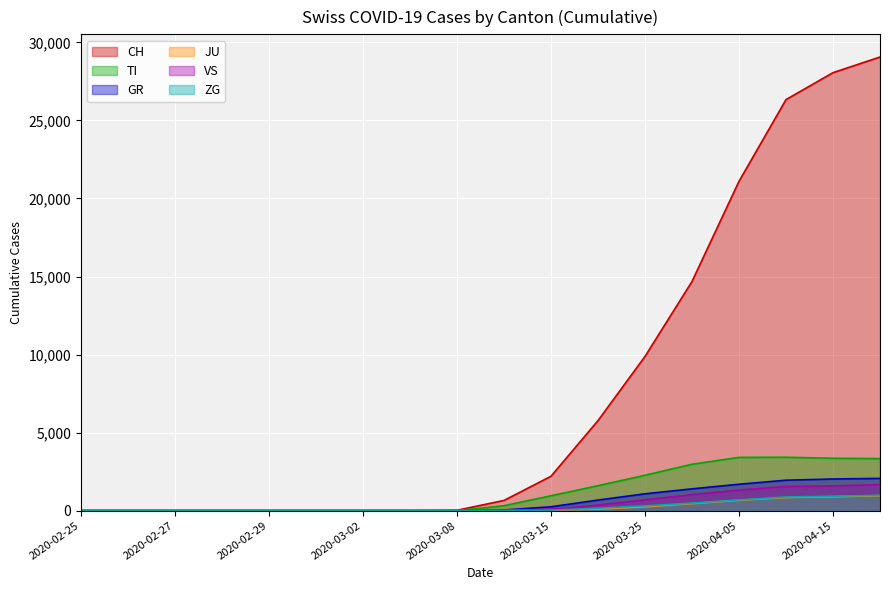

Count the number of data series in this chart.

6